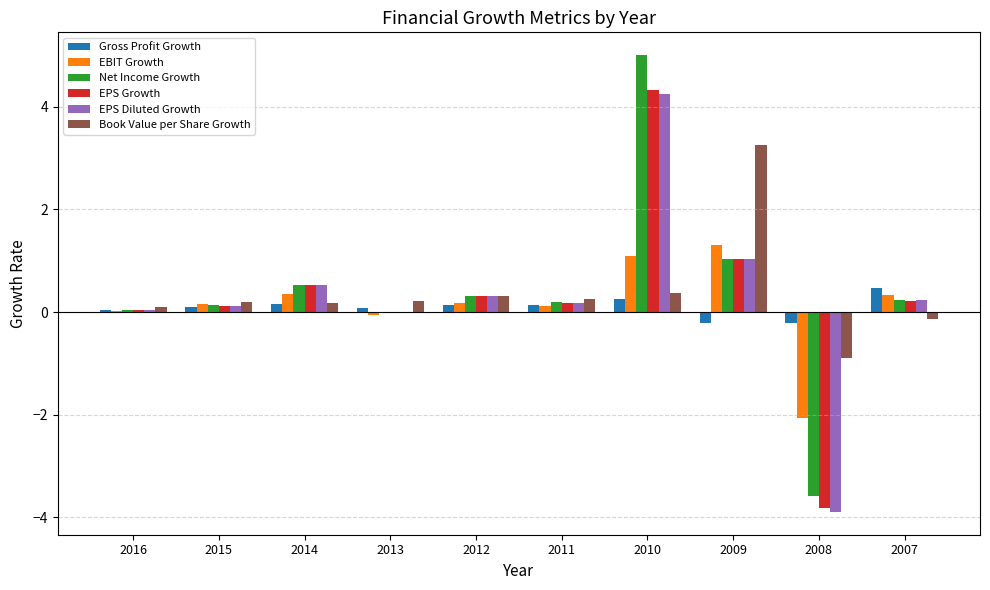

What is the sum of all Book Value per Share Growth values?

3.9